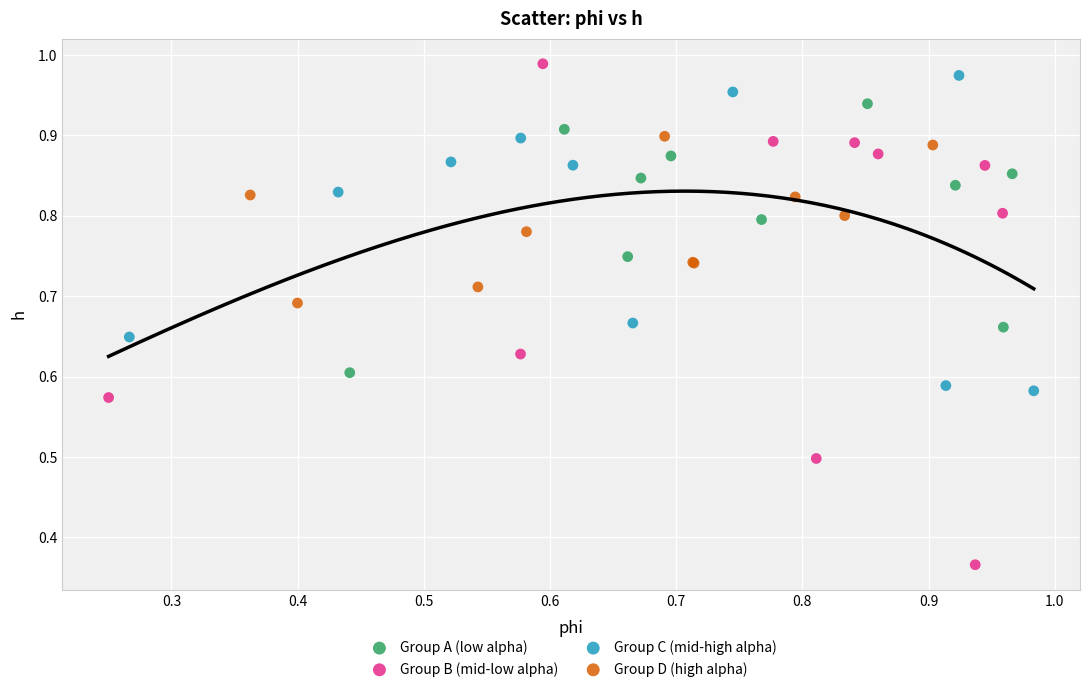

Which series has the largest Y range (max minus min)?

Group B (mid-low alpha)